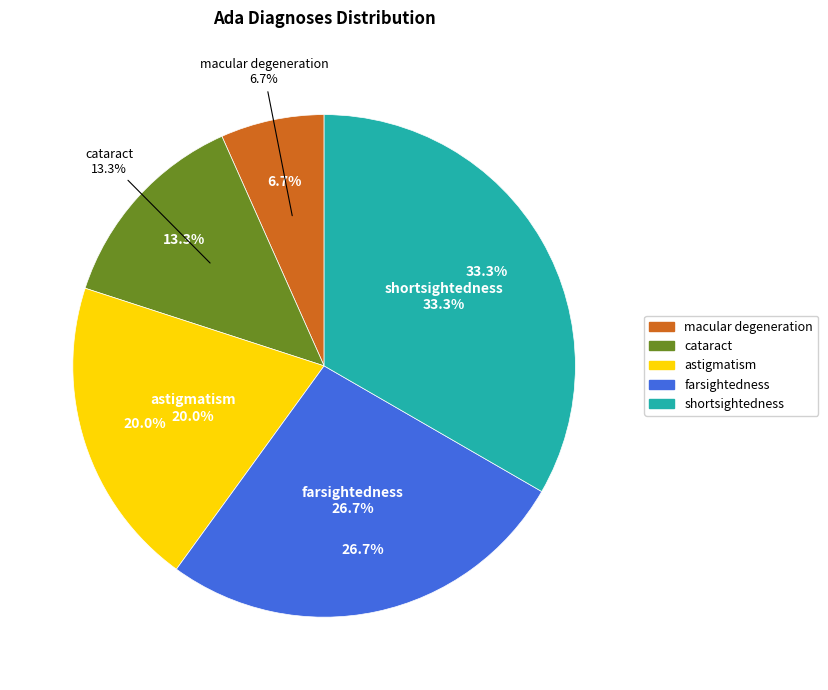

Does farsightedness account for over 50% of the chart?

No